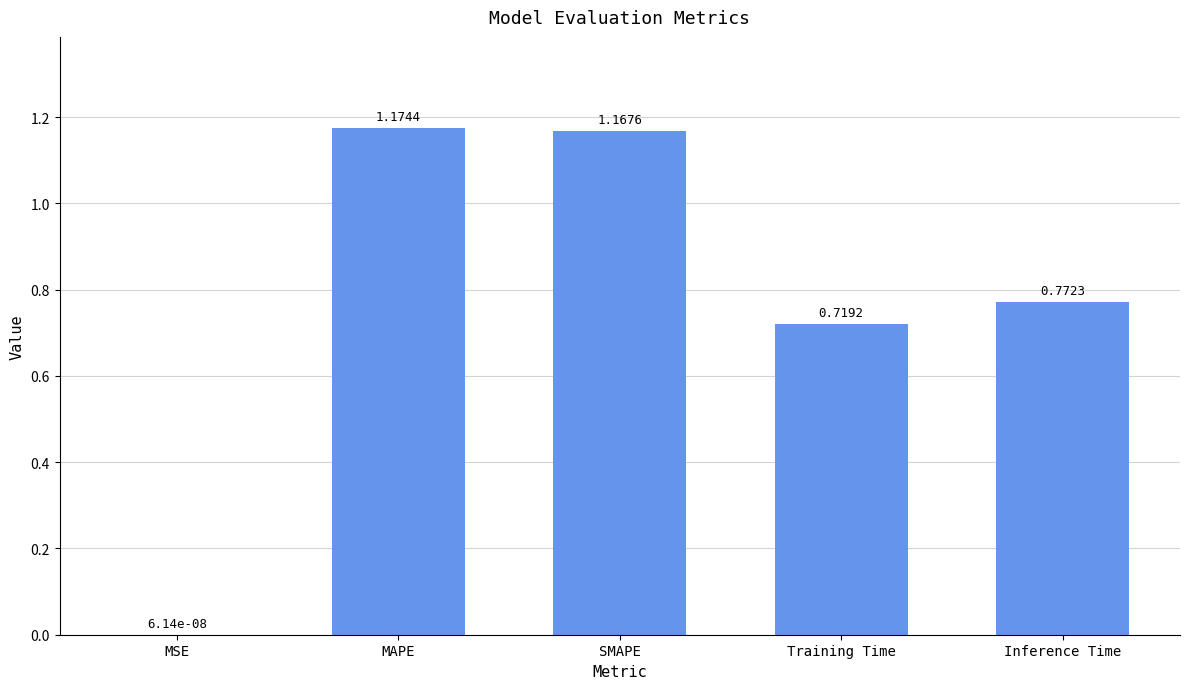

Which category has the highest value across all series?

MAPE